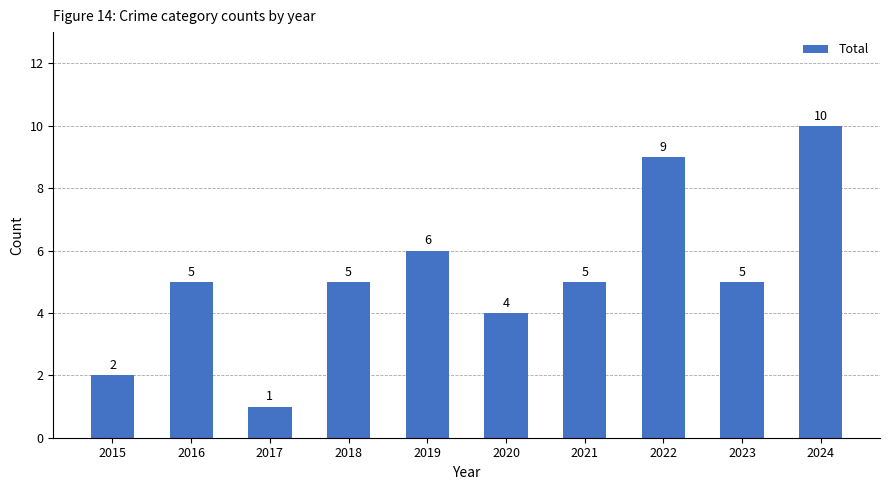

What is the value of the 10th bar from the left?

10